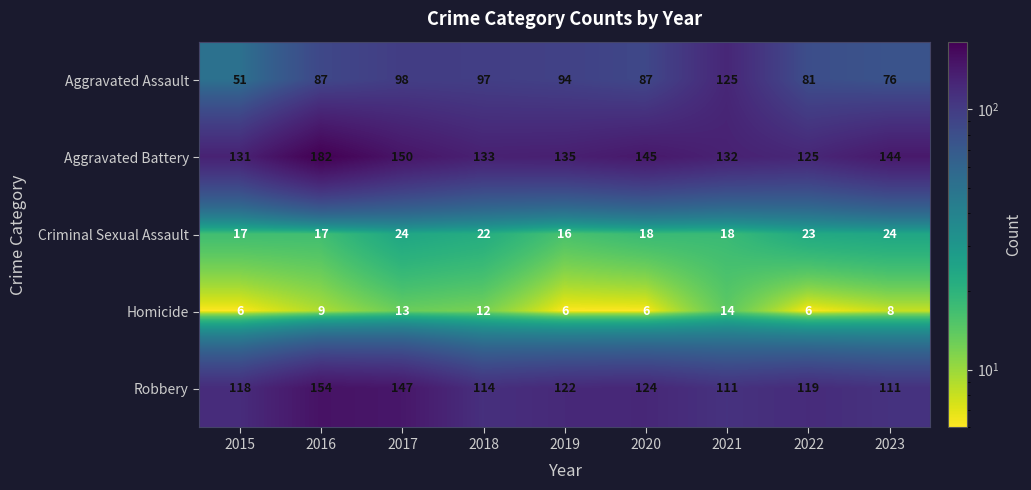

At how many categories does at least one series exceed 83?

9